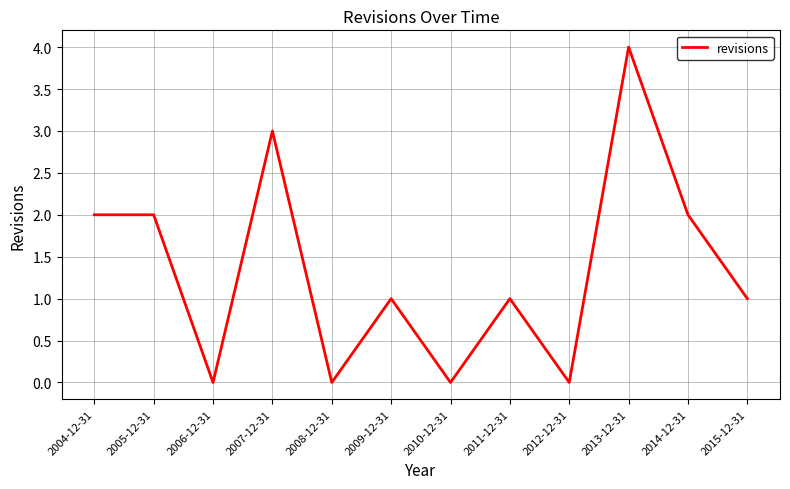

The chart shows a value of 2 at 2006-12-31. True or false?

False